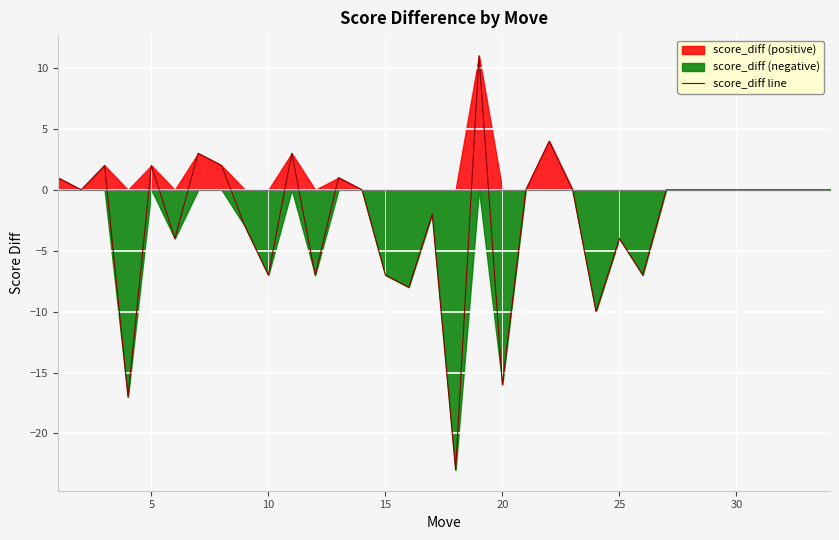

How many positive values are there?

9